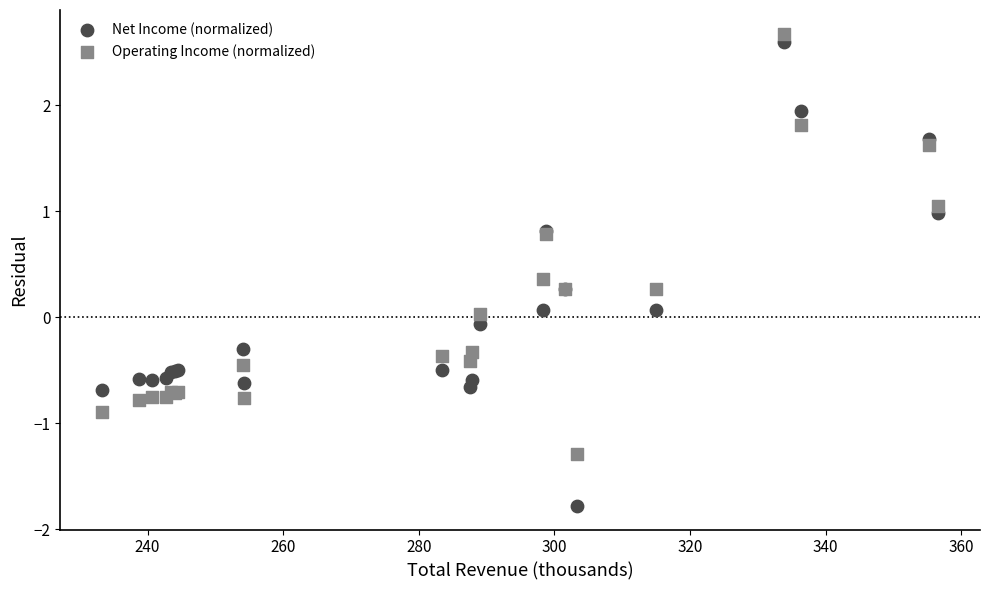

Which series has the largest Y range (max minus min)?

Net Income (normalized)